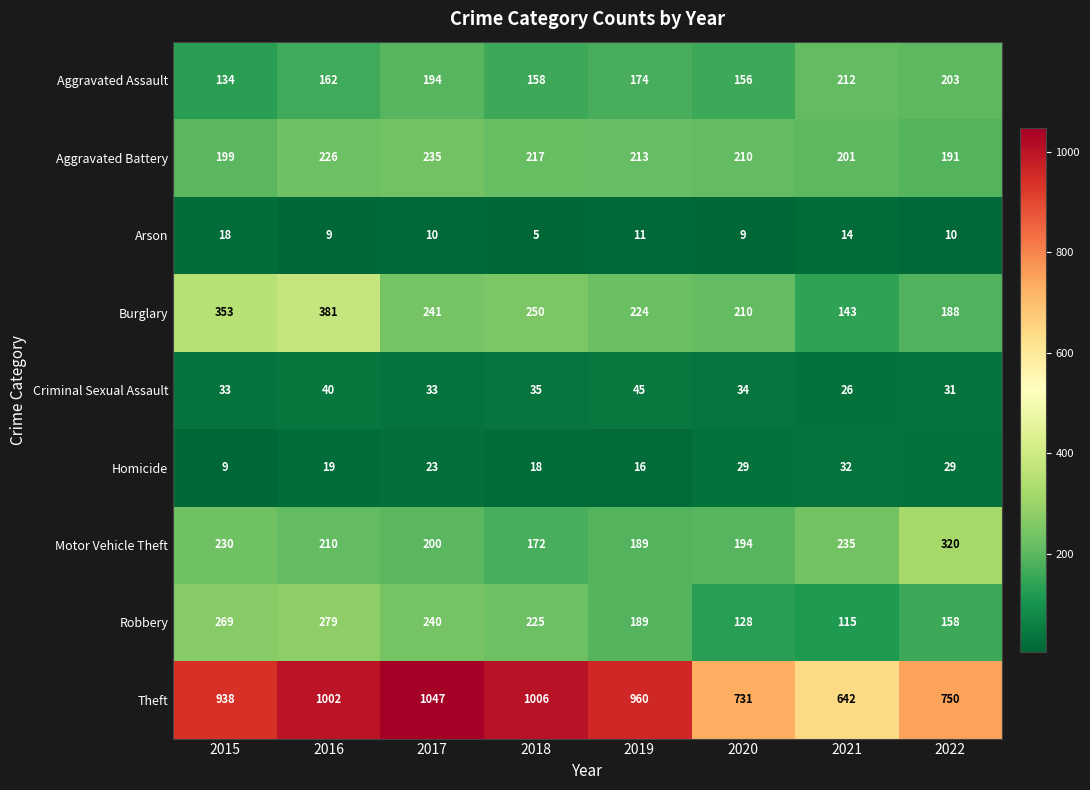

The value of Theft at 2021 is 642. True or false?

True